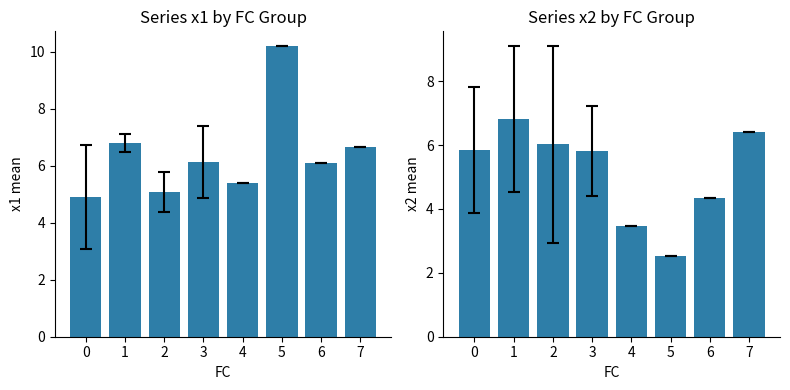

Is it true that the value at 0 is 3.9?

False